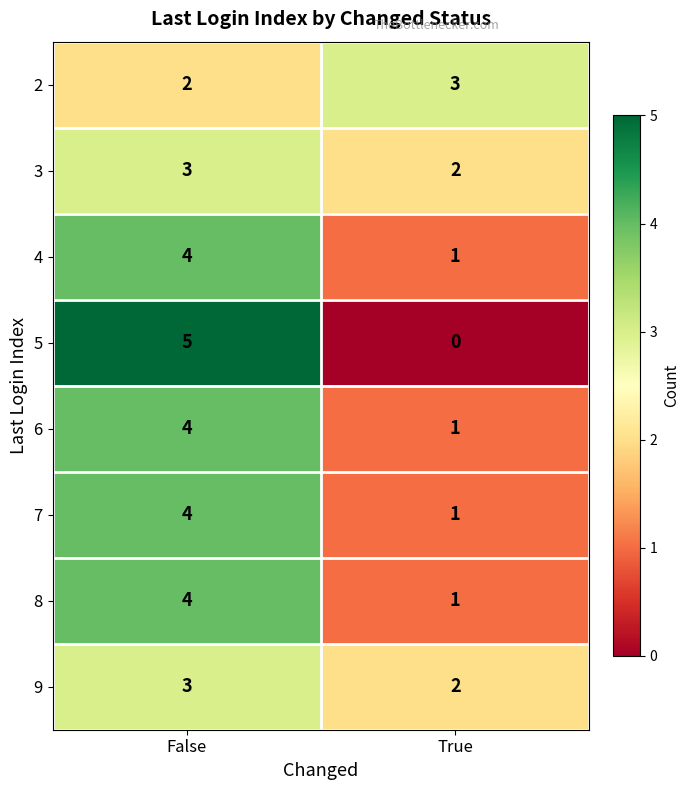

What is the sum of the 2 values at True and False?

5